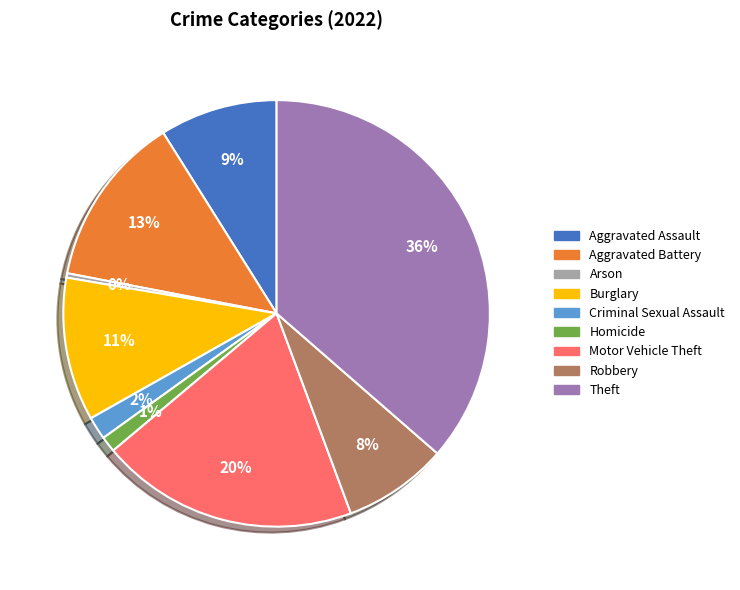

Rank the categories by value from highest to lowest.

Theft, Motor Vehicle Theft, Aggravated Battery, Burglary, Aggravated Assault, Robbery, Criminal Sexual Assault, Homicide, Arson